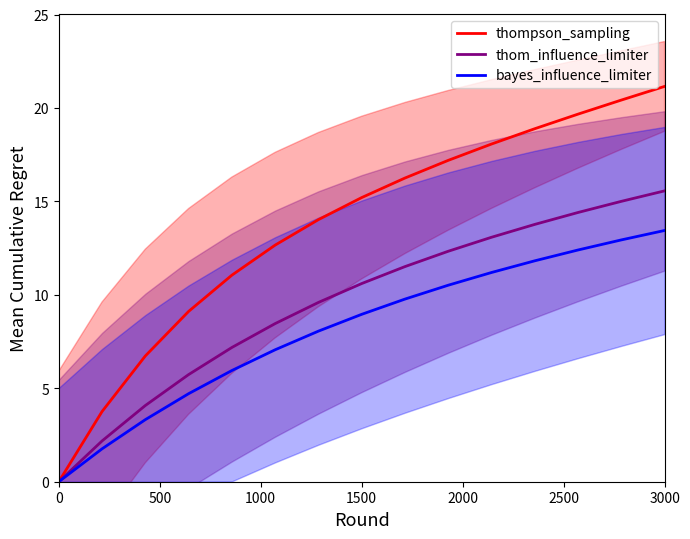

What is the value of the thompson_sampling point at the 11th from the left?

18.1